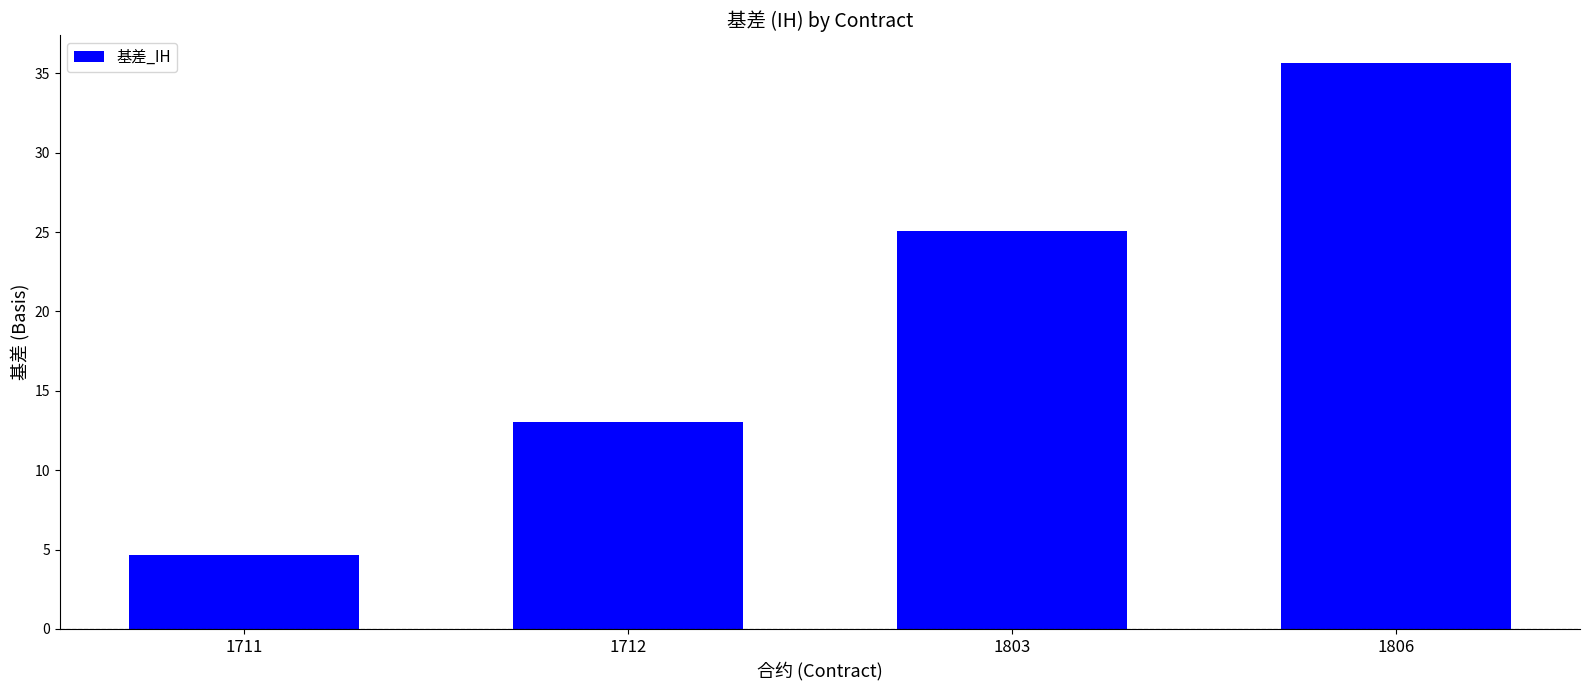

What is the smallest value displayed?

4.6